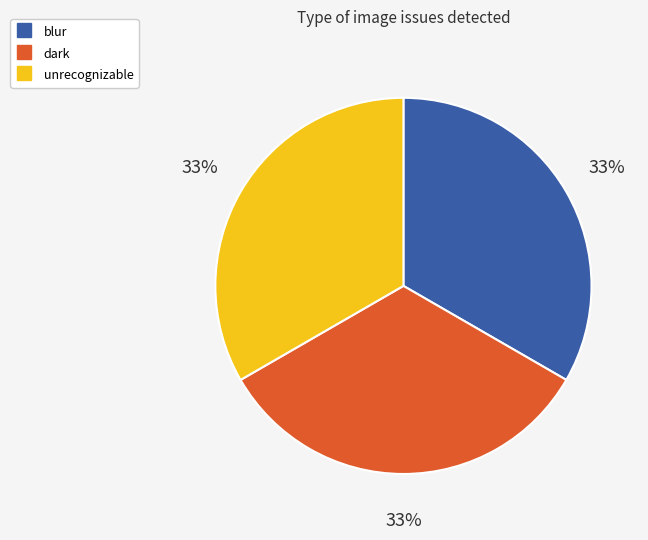

Is there a majority slice in this chart?

No